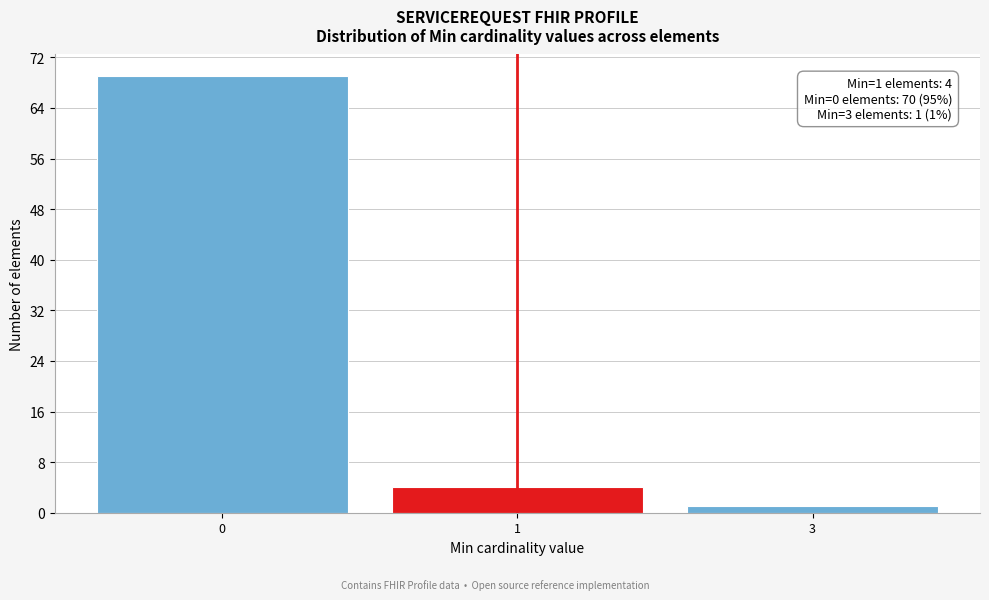

Reading left to right, list all the values displayed in this chart.

69	4	1